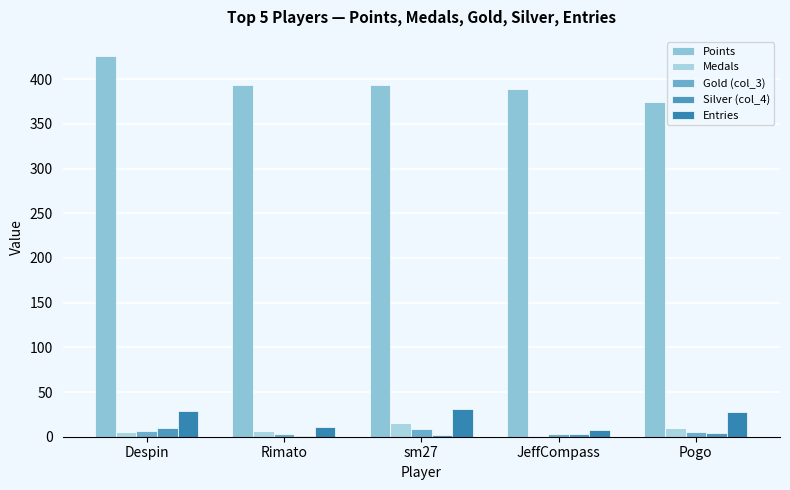

The value of Entries at Pogo is 28. True or false?

True